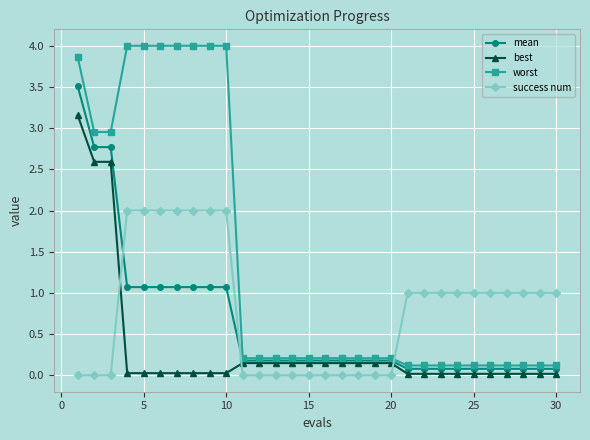

True or false: best and worst cross at least once.

False